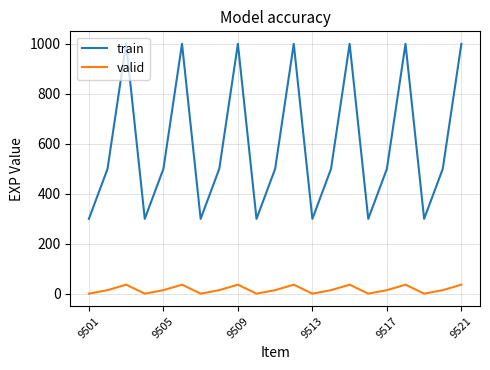

List the series in order of their peak value, highest first.

train, valid